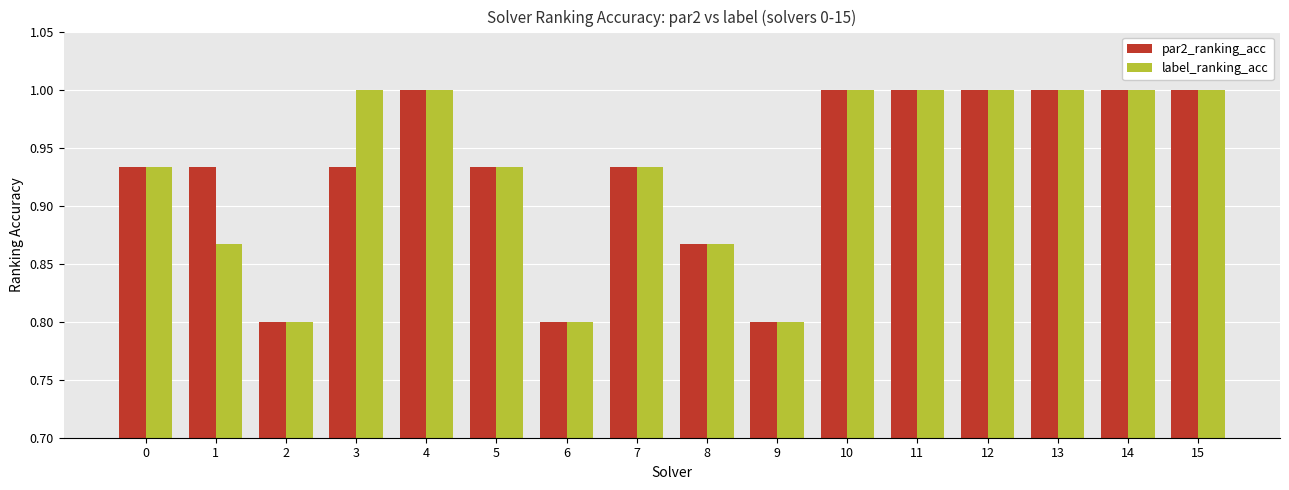

Count the label_ranking_acc values in the range 0 to 1.

16